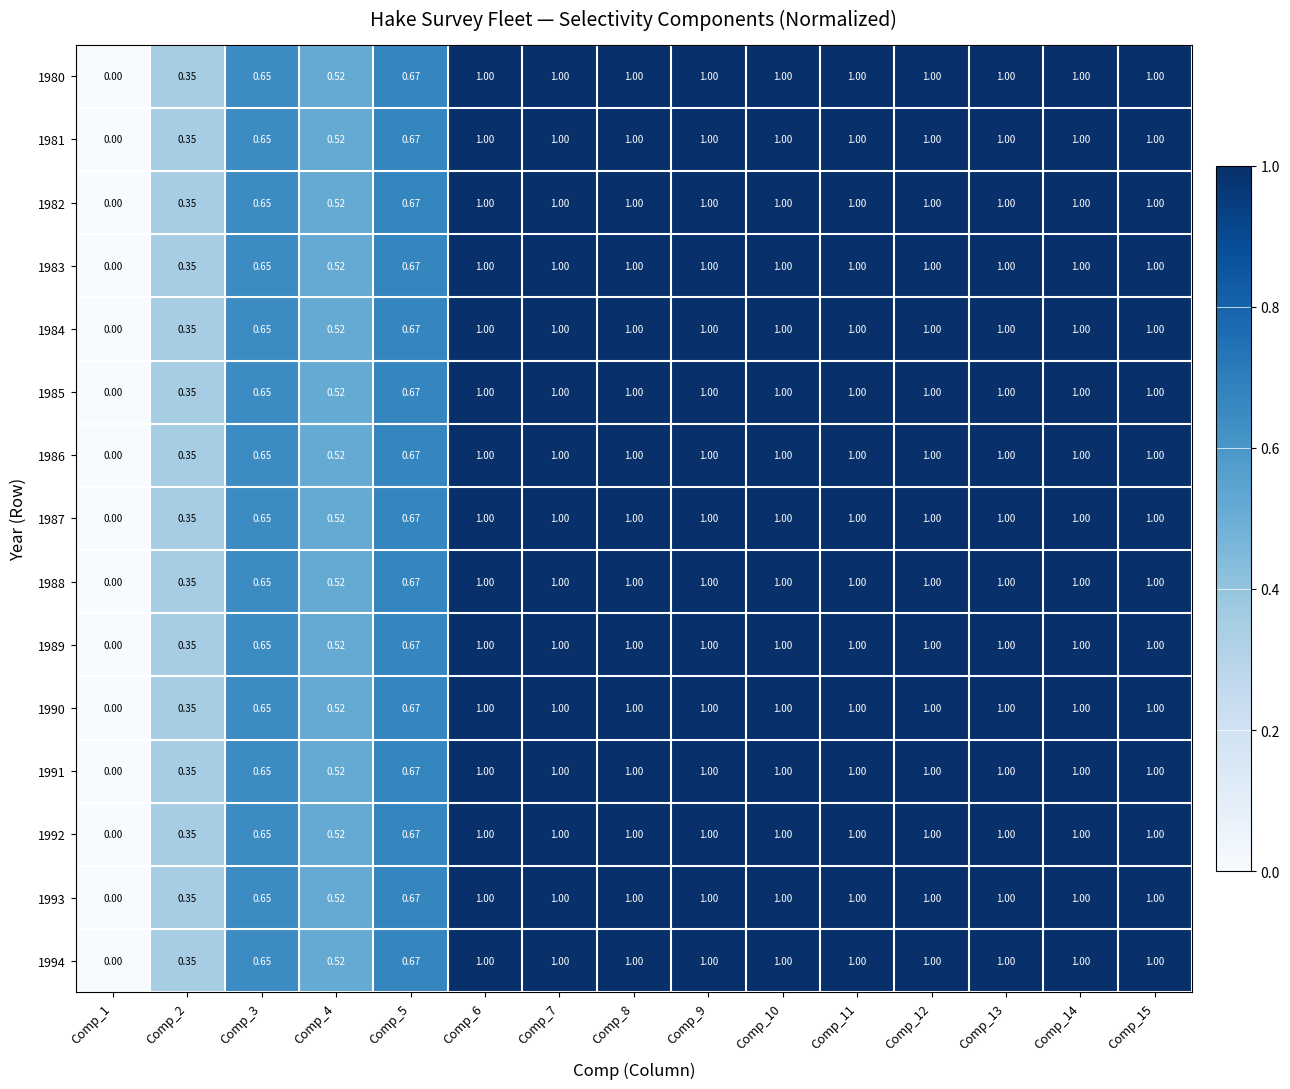

Is the value of 1988 at Comp_2 greater than the value of 1982 at Comp_12?

No